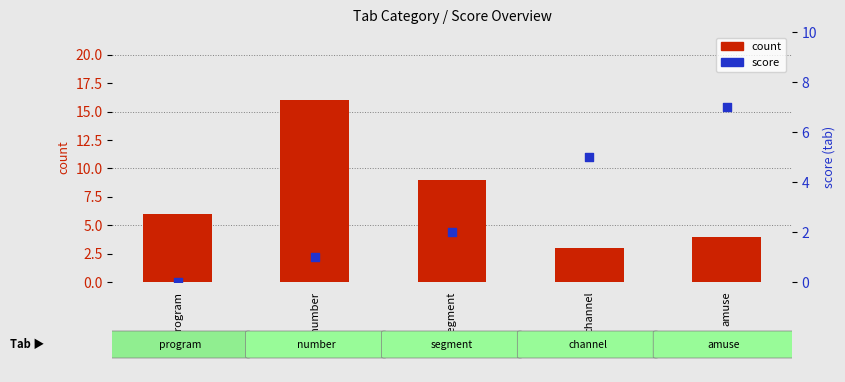

What is the total value across all series at channel?

8